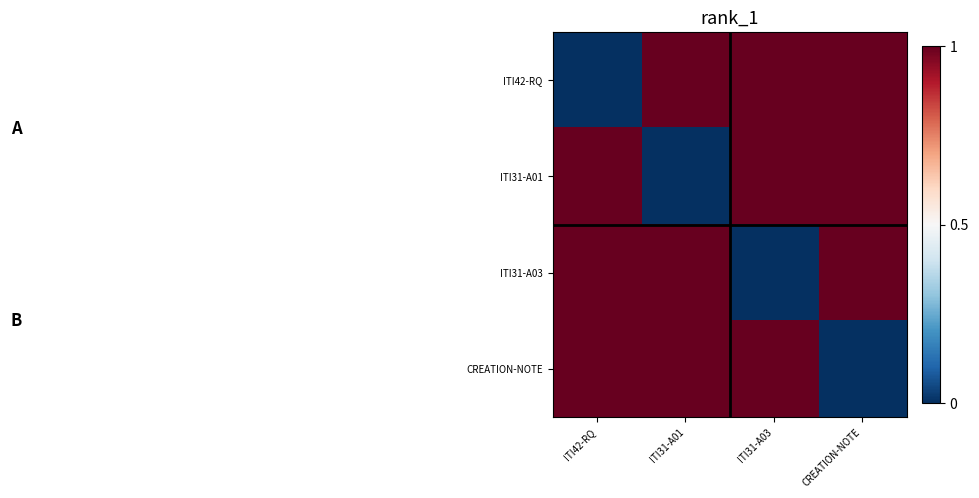

Reading left to right, what are all the values shown in this chart?

ITI42-RQ: ITI42-RQ=0	ITI31-A01=1	ITI31-A03=1	CREATION-NOTE=1
ITI31-A01: ITI42-RQ=1	ITI31-A01=0	ITI31-A03=1	CREATION-NOTE=1
ITI31-A03: ITI42-RQ=1	ITI31-A01=1	ITI31-A03=0	CREATION-NOTE=1
CREATION-NOTE: ITI42-RQ=1	ITI31-A01=1	ITI31-A03=1	CREATION-NOTE=0